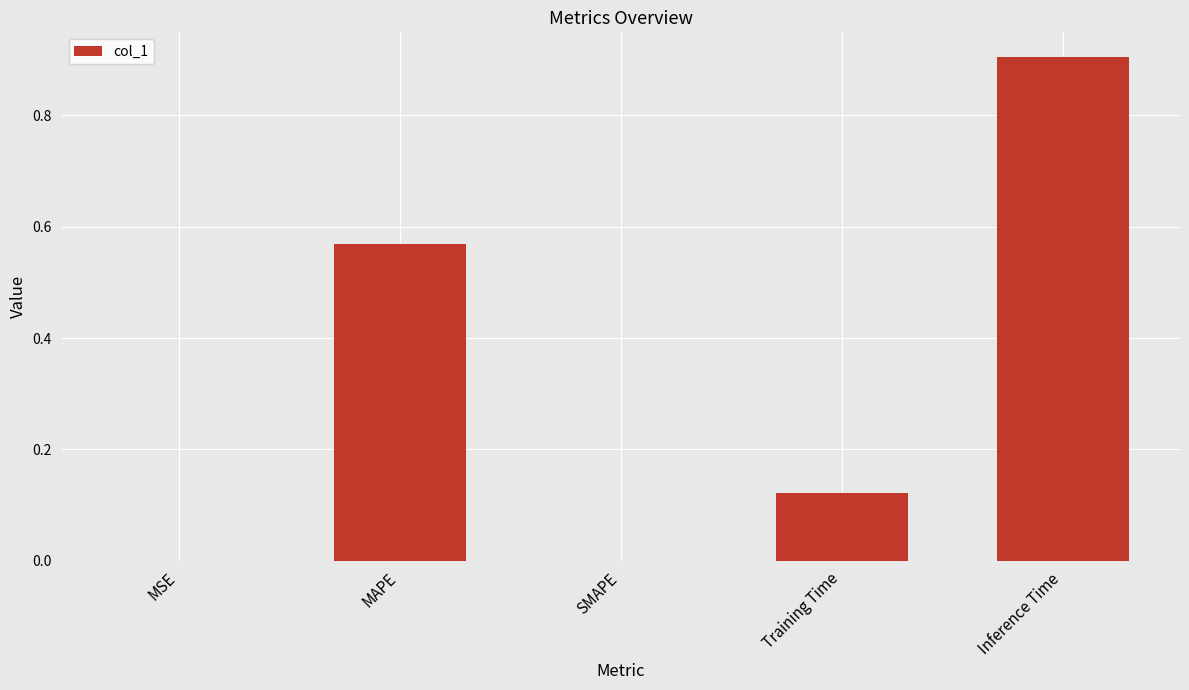

What is the change in value from MAPE to SMAPE?

-0.6